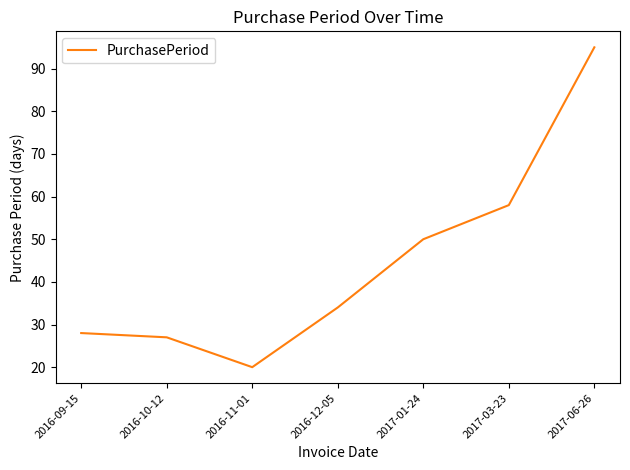

Reading right to left, list all the values displayed in this chart.

2017-06-26=95	2017-03-23=58	2017-01-24=50	2016-12-05=34	2016-11-01=20	2016-10-12=27	2016-09-15=28